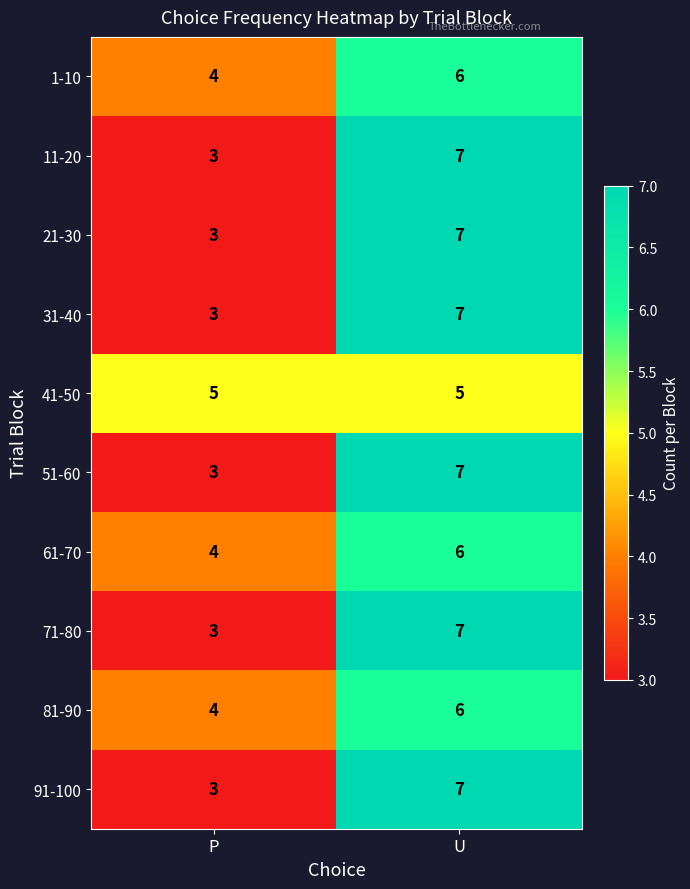

What is the difference between the 31-40 values at U and P?

4